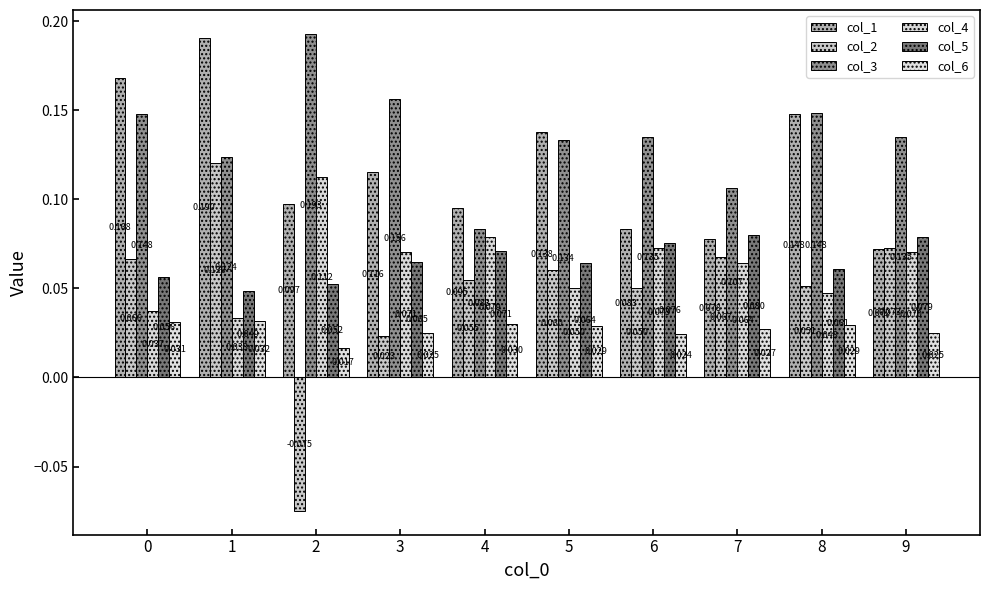

What is the difference between the second highest and second lowest values in the col_1 series?

0.1